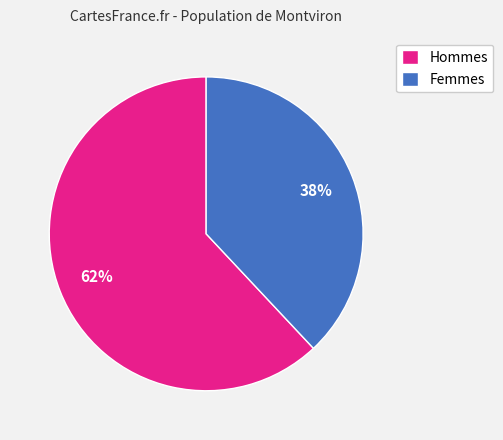

The Hommes slice represents 62% of the pie. True or false?

True